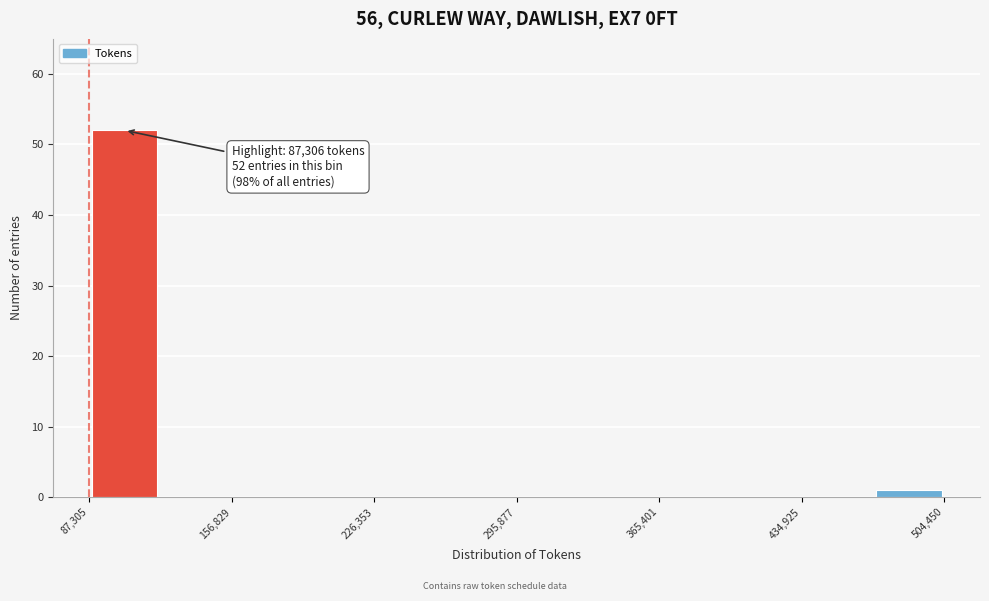

Around what value on the x-axis is the tallest bar? Give the approximate position of its centre, as read against the axis.

100000